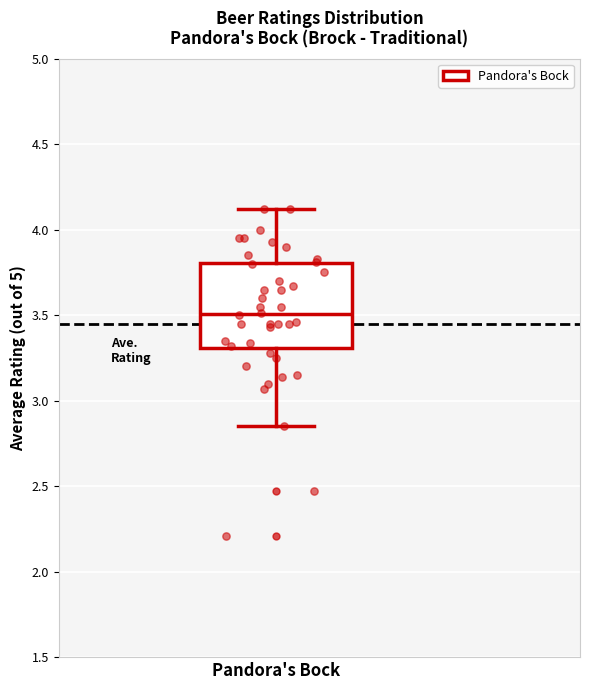

Where does the upper whisker of the box for Pandora's Bock end on the y-axis? The values are not printed on the chart, so give them approximately, as read against the axis.

4.10